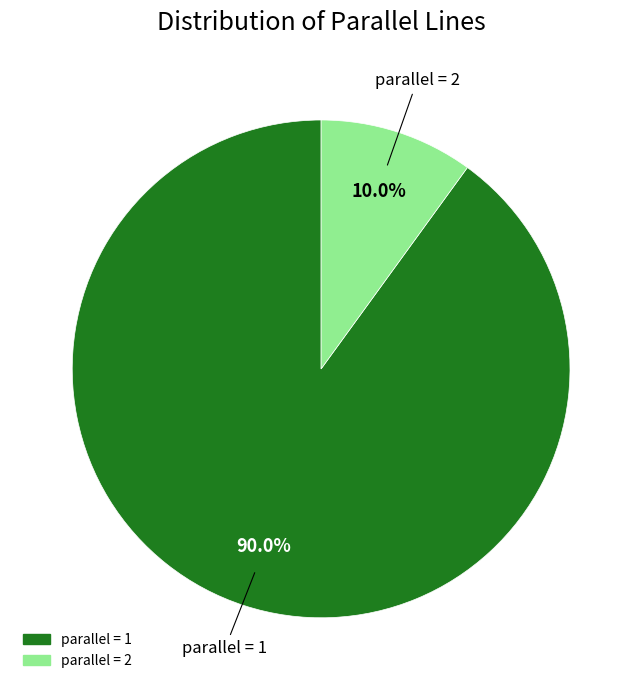

Does parallel = 1 represent more than half of the total?

Yes